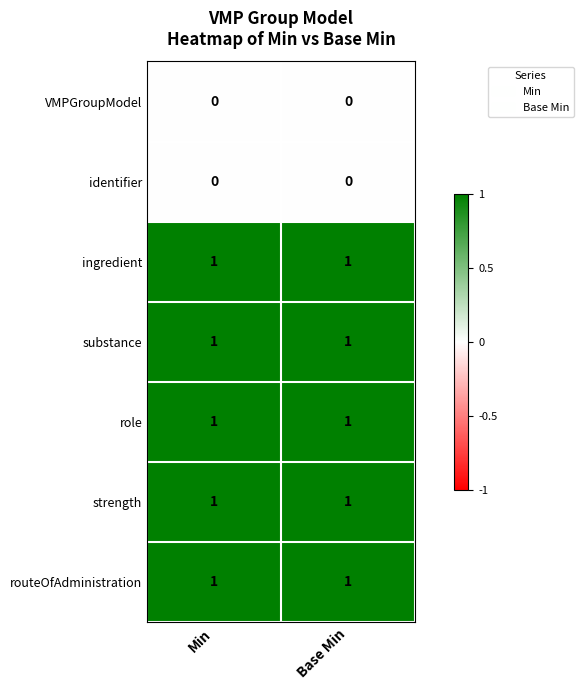

Reading left to right, transcribe all the data shown in this chart.

VMPGroupModel: 0	0
identifier: 0	0
ingredient: 1	1
substance: 1	1
role: 1	1
strength: 1	1
routeOfAdministration: 1	1